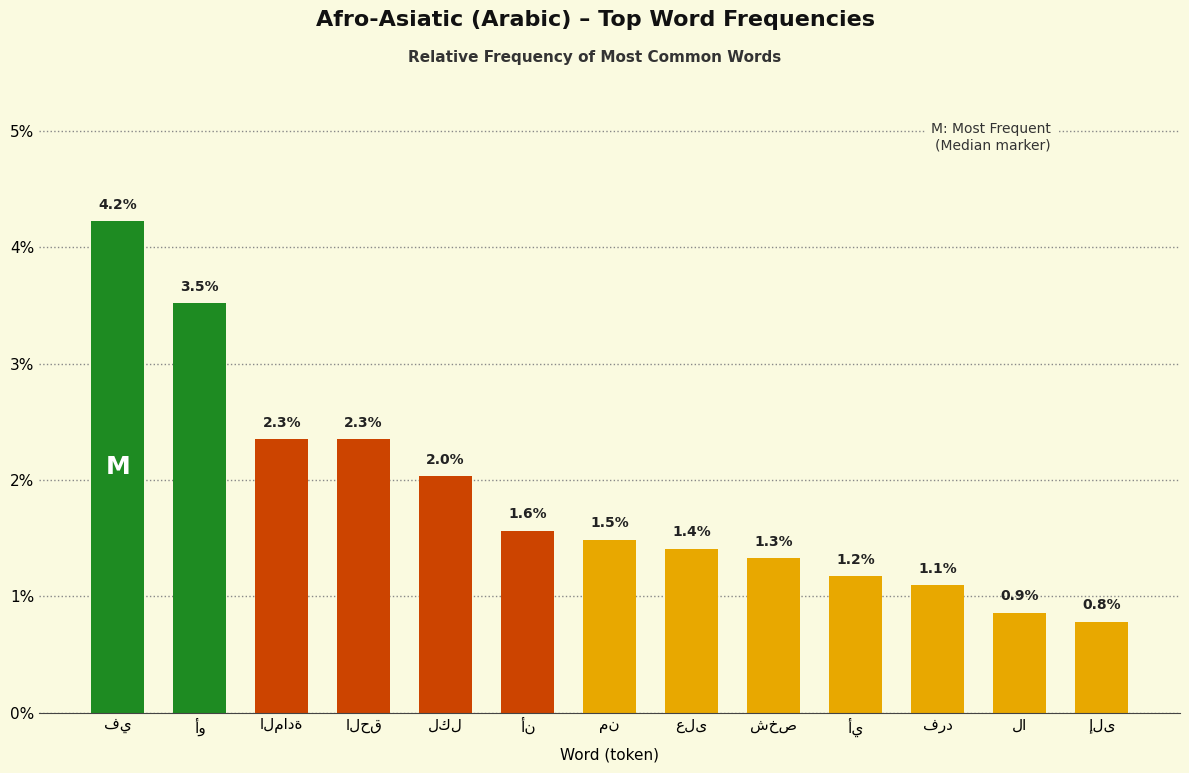

At which category does the chart reach its peak across all series?

في